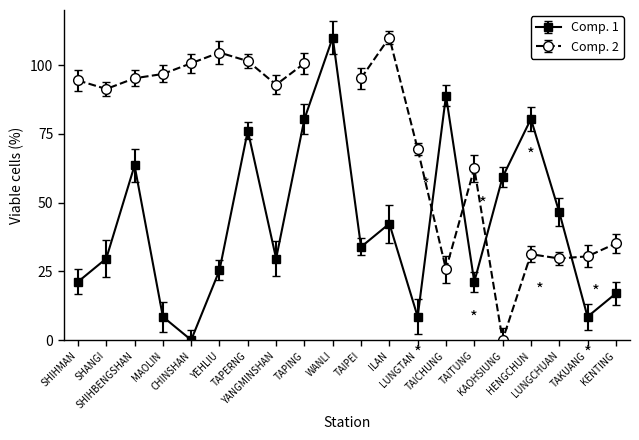

What is the maximum value shown in the chart?

110.0